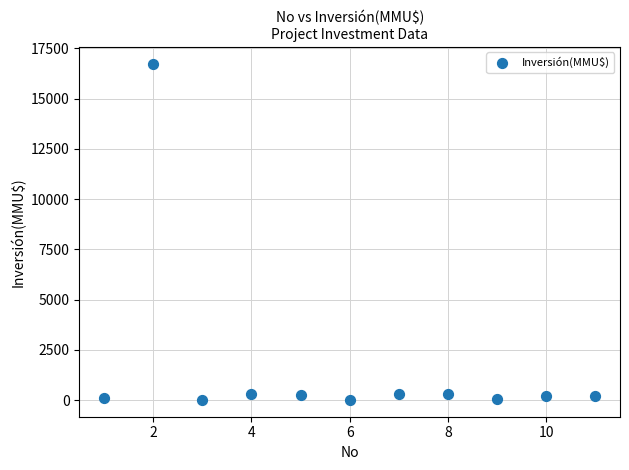

What is the average X value?

6